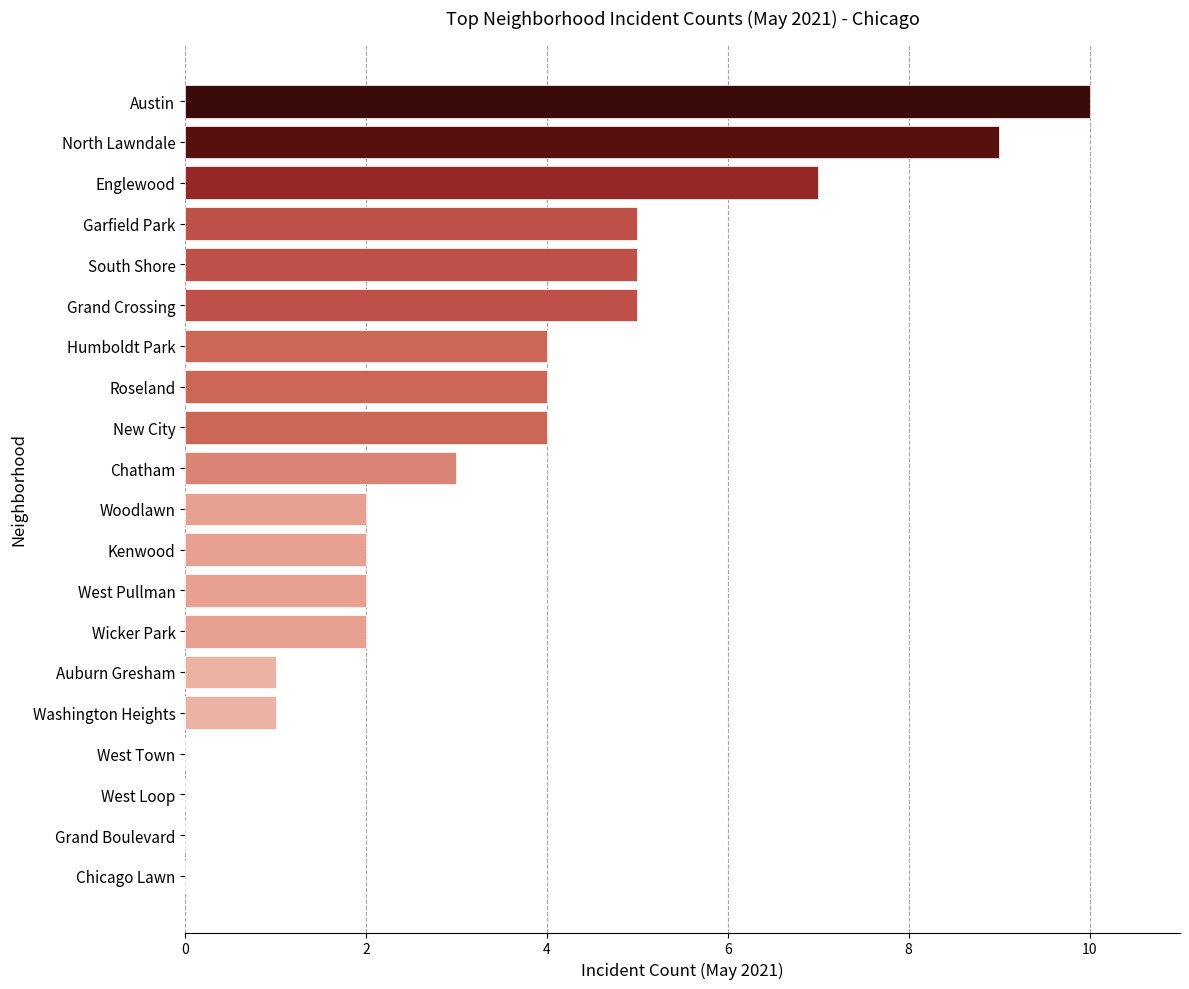

How many values are between 1 and 5?

13